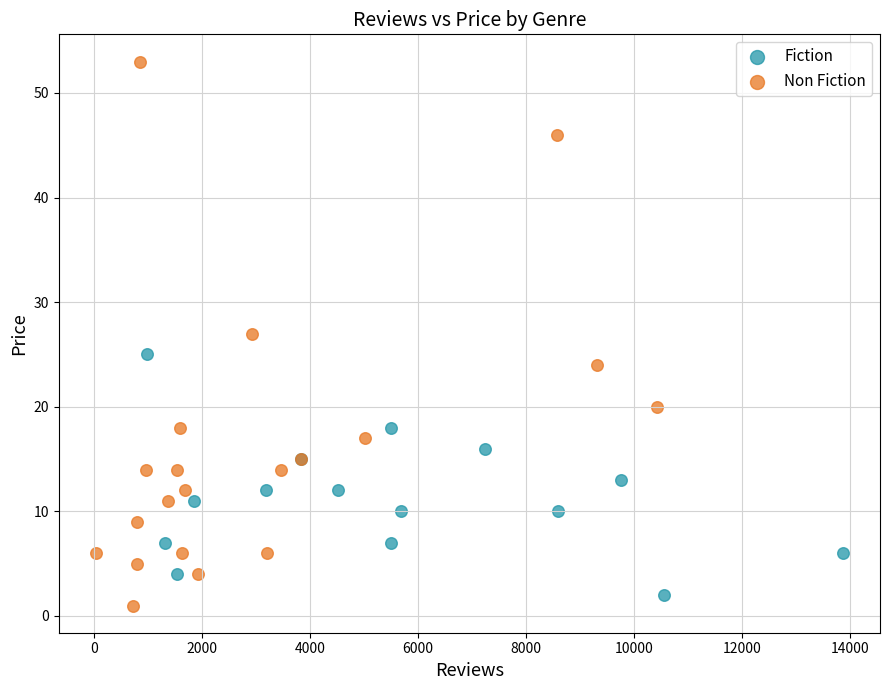

Which series reaches the maximum Y coordinate?

Non Fiction